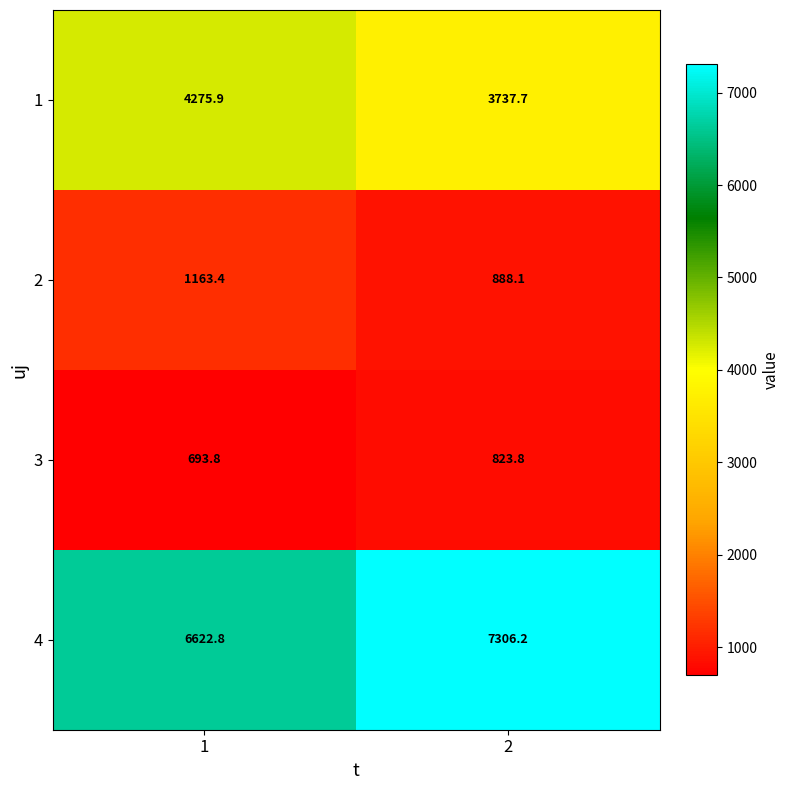

What is the difference between the maximum and minimum values in the 2 series?

275.3